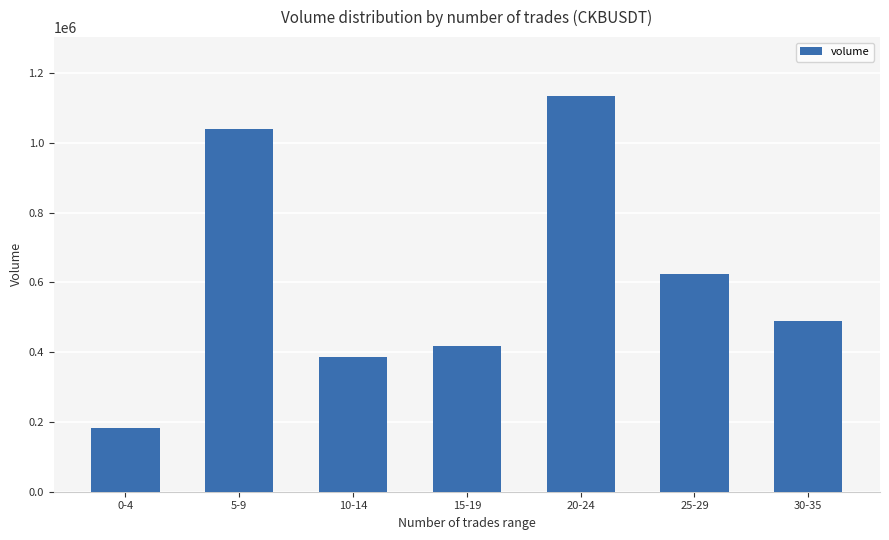

How many data points are less than 488932?

3